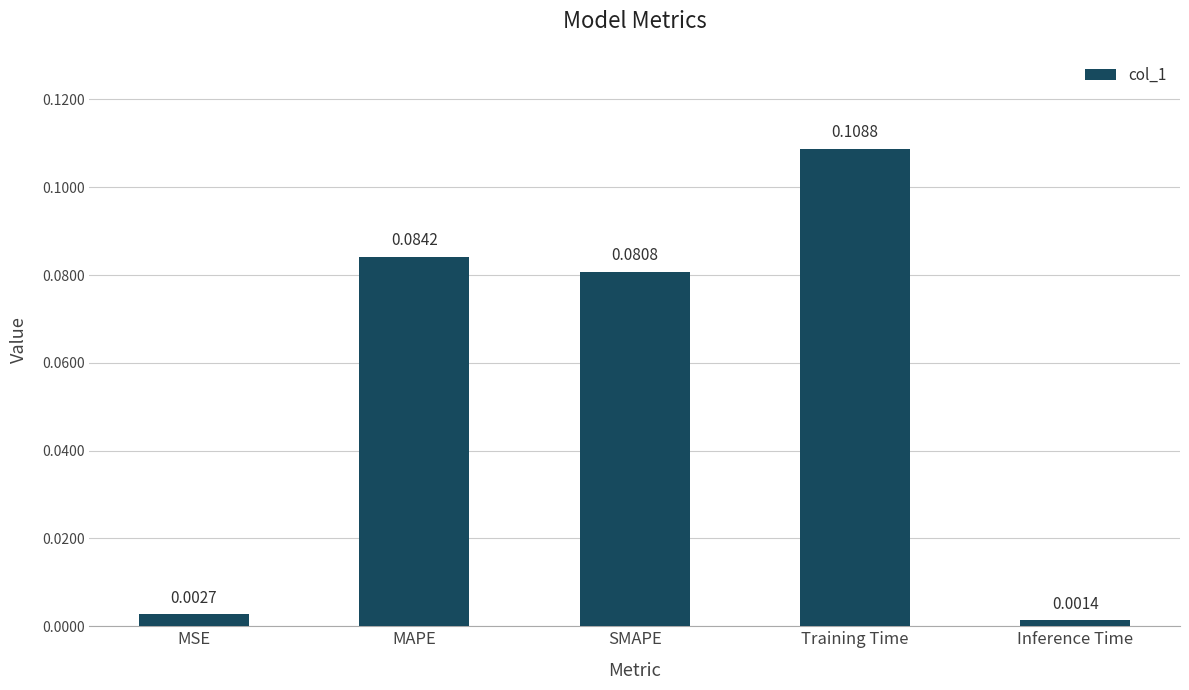

What is the label of the 5th bar from the right?

MSE